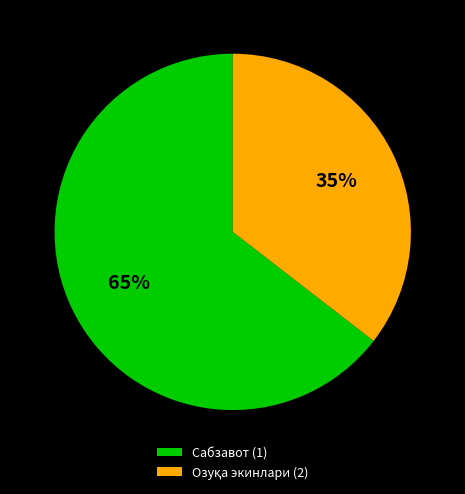

How many segments does this pie chart have?

2